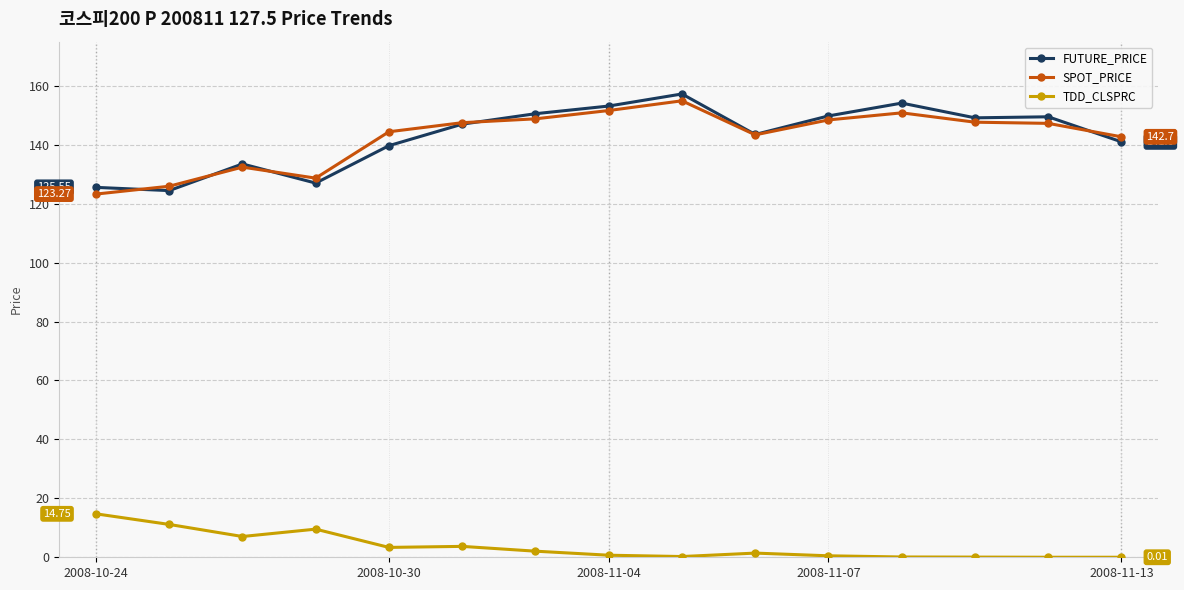

At how many categories does at least one series exceed 99?

15